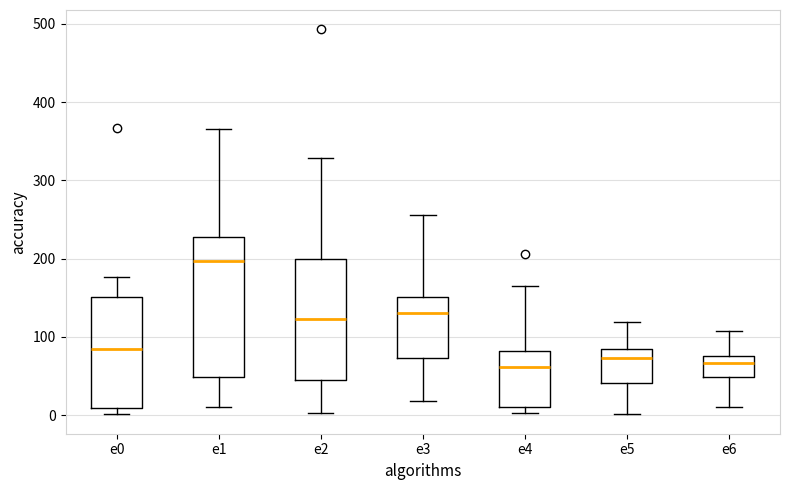

Which box is the tallest, from its lower edge to its upper edge?

e1